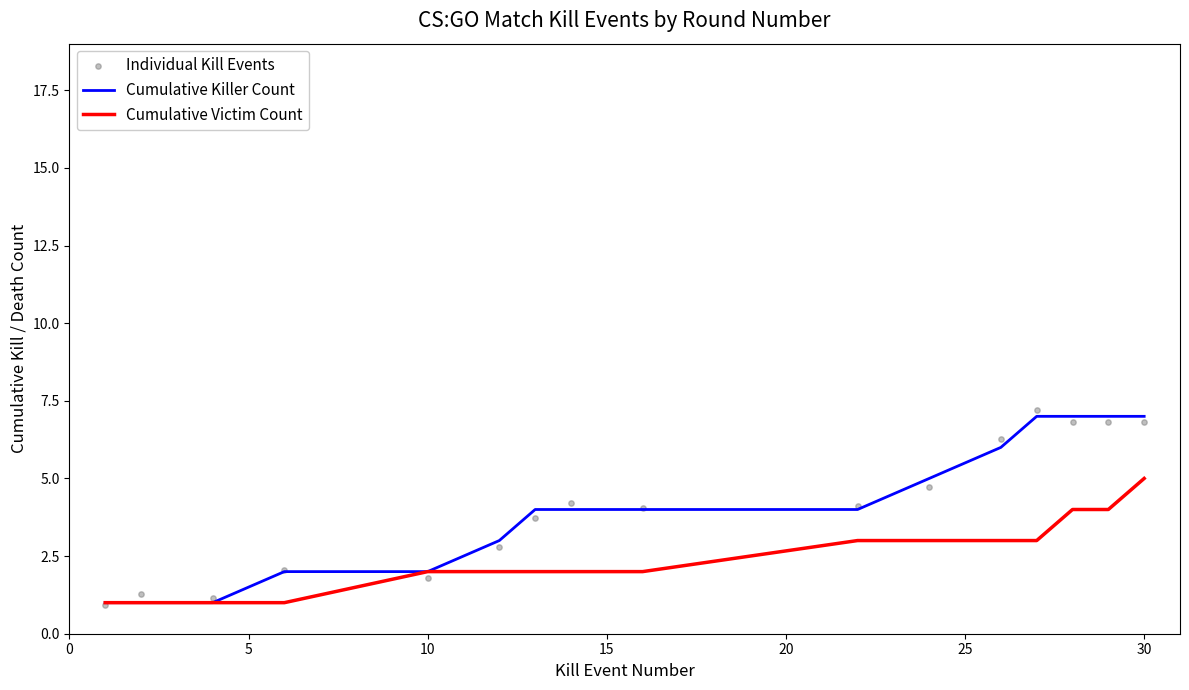

Which series reaches the minimum Y coordinate?

Individual Kill Events